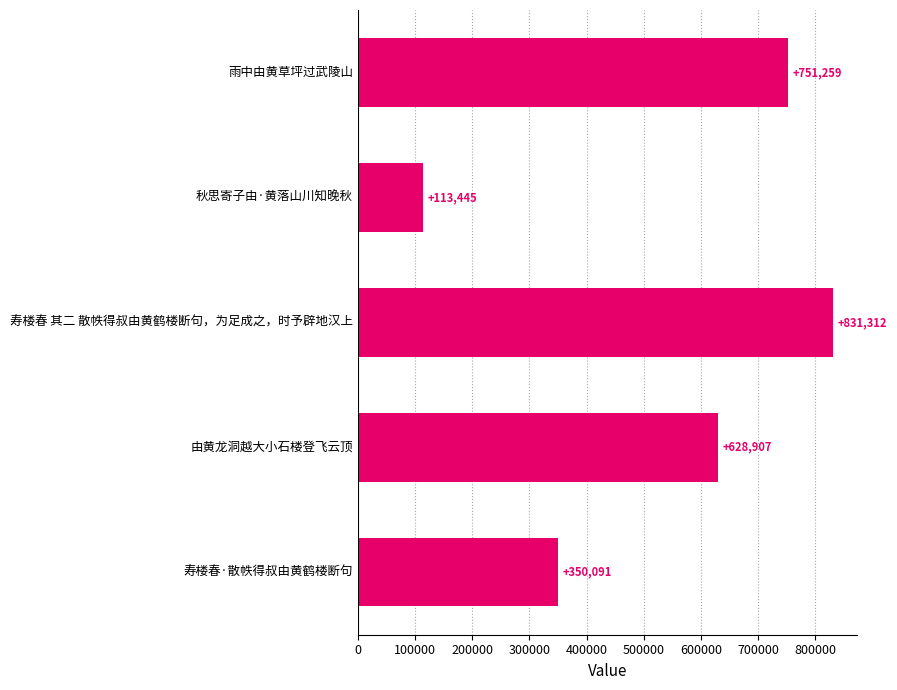

Reading bottom to top, extract all data points from this chart.

寿楼春·散帙得叔由黄鹤楼断句=350091	由黄龙洞越大小石楼登飞云顶=628907	寿楼春 其二 散帙得叔由黄鹤楼断句，为足成之，时予辟地汉上=831312	秋思寄子由·黄落山川知晚秋=113445	雨中由黄草坪过武陵山=751259